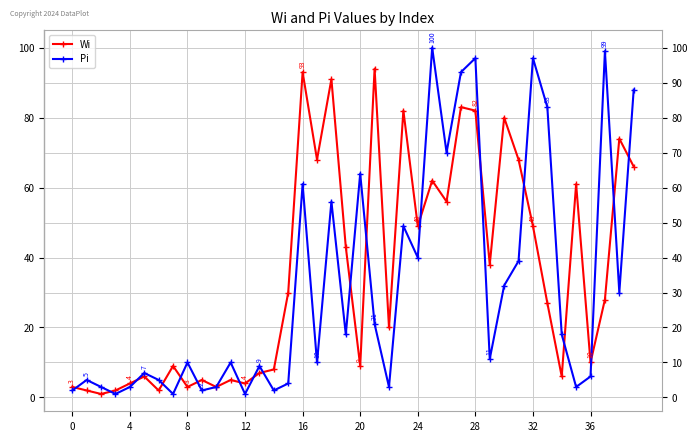

What is the maximum value for Wi?

94